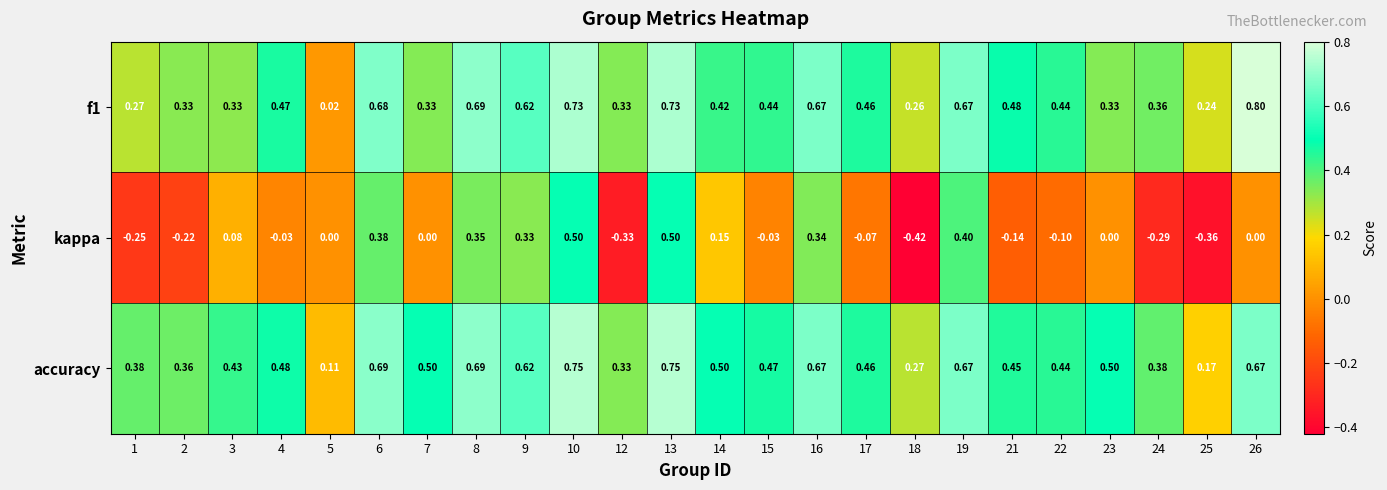

Is the value of kappa at 15 greater than the value of accuracy at 2?

No